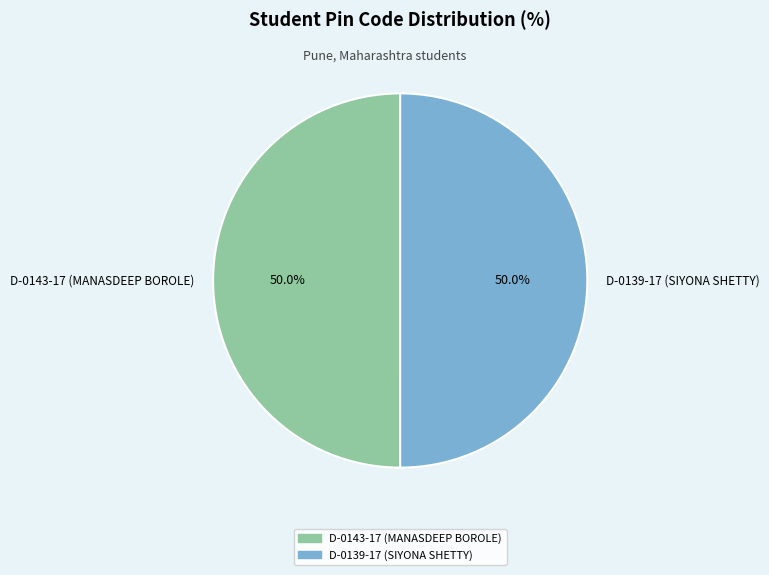

Count the number of slices in the pie.

2